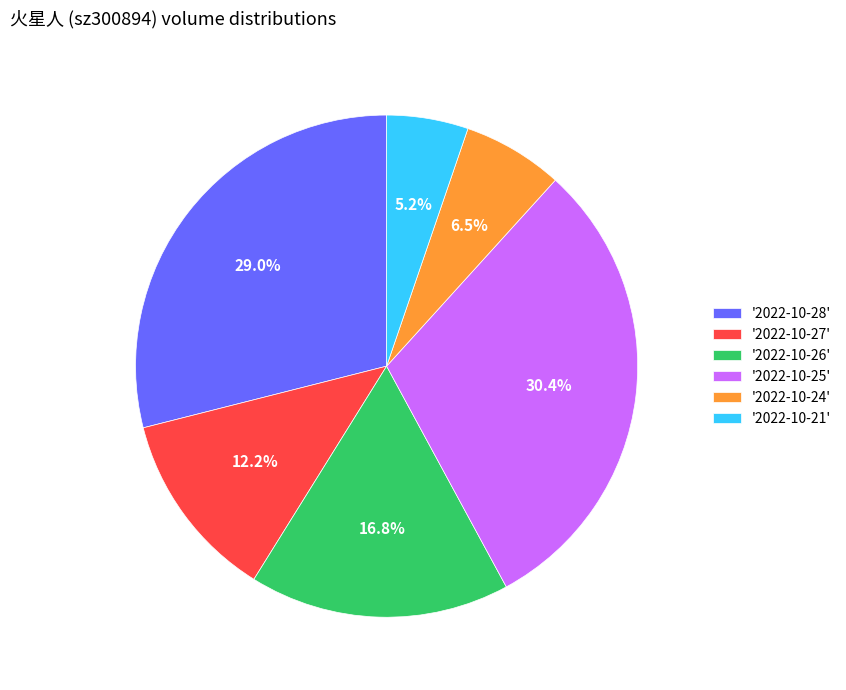

Is there a majority slice in this chart?

No